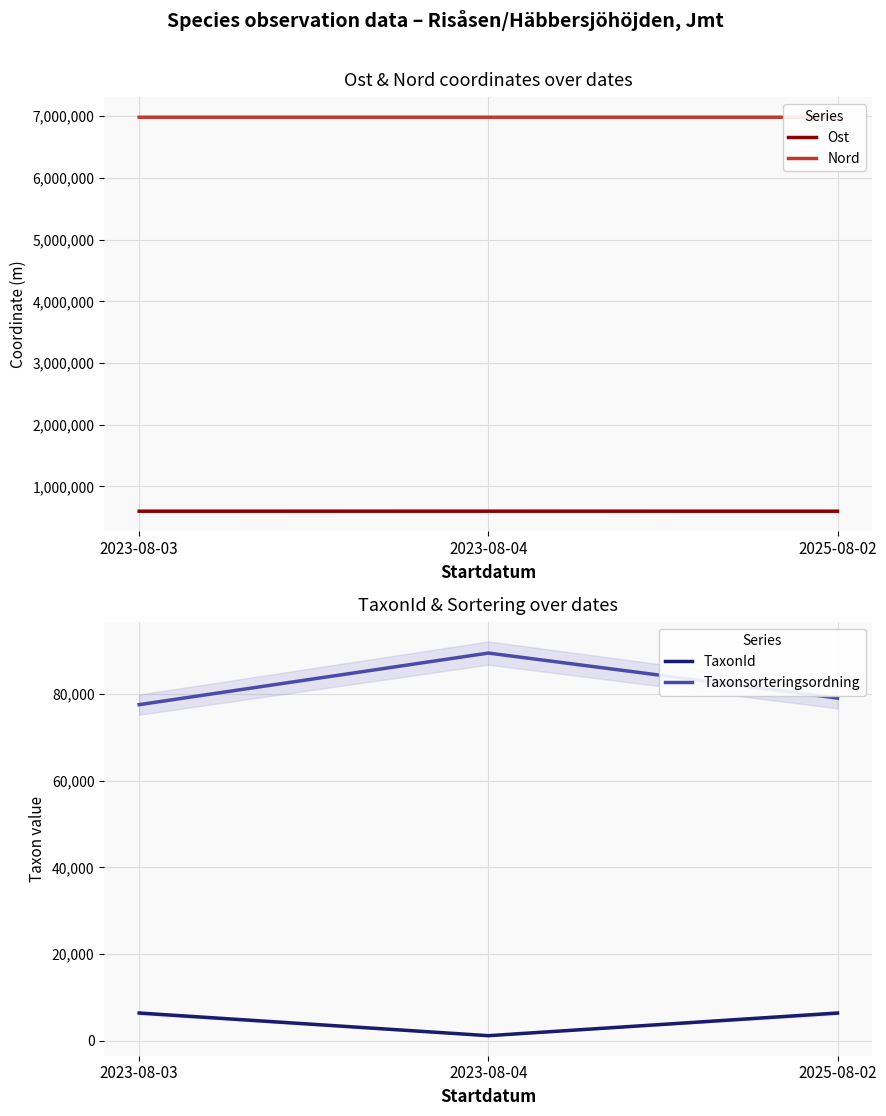

What position from the right is 2023-08-04?

2